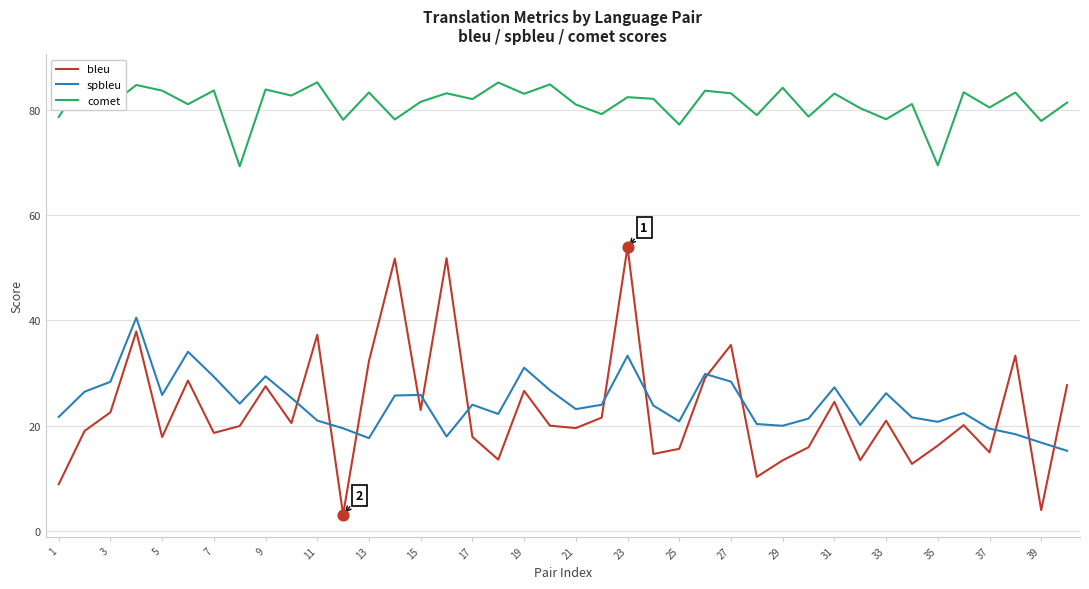

Which series has the widest spread of Y values?

bleu